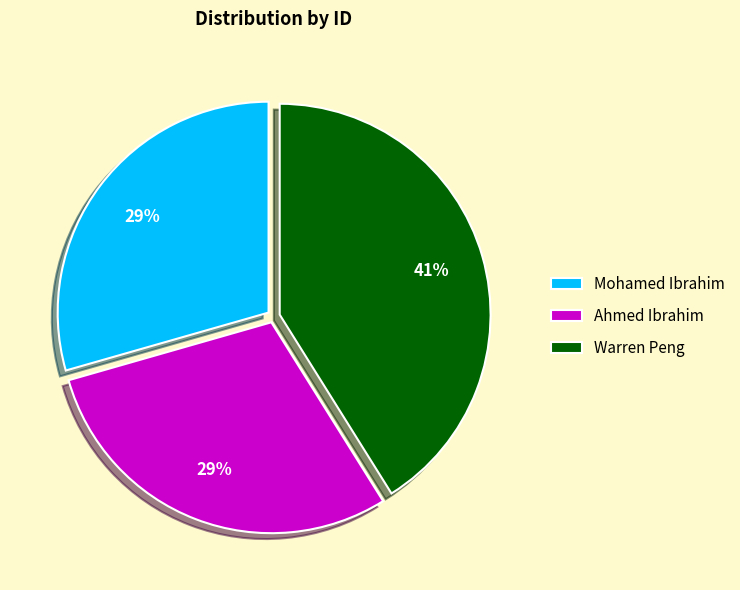

Is the sum of Warren Peng and Mohamed Ibrahim greater than half?

Yes